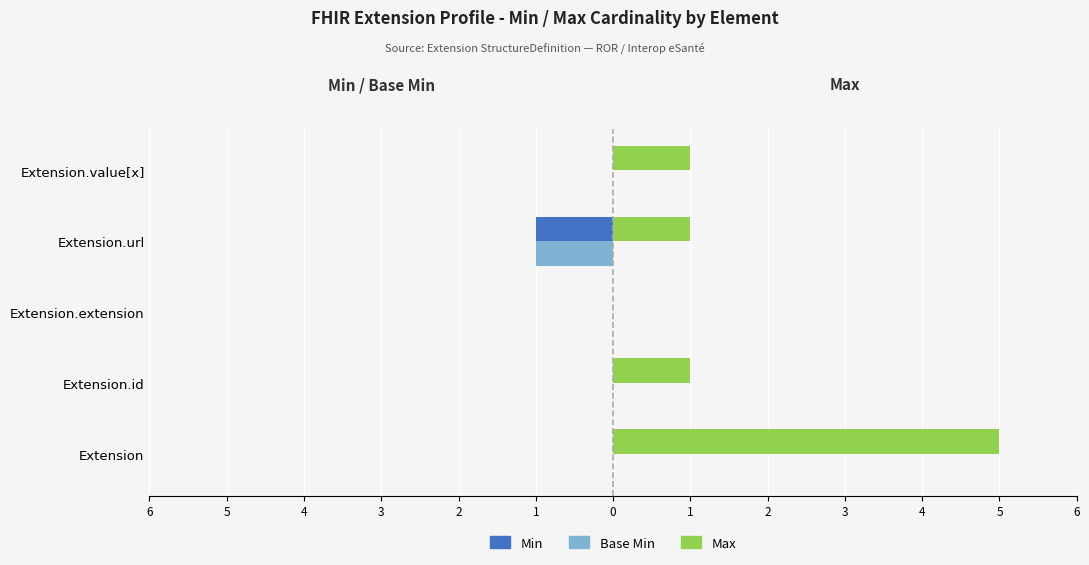

What are all the series names shown in the legend?

Min, Base Min, Max